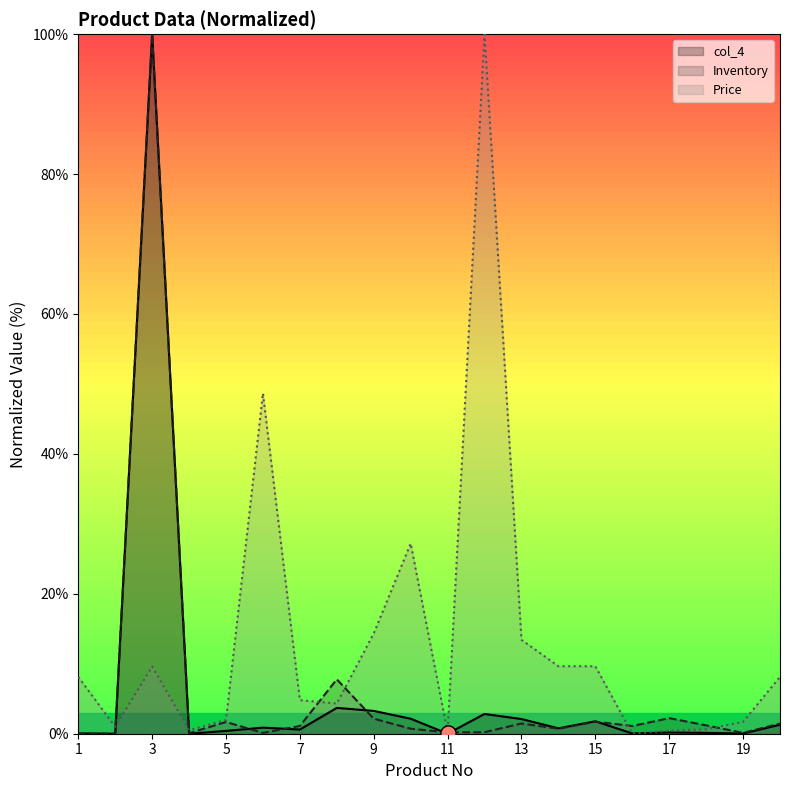

At which category is the sum across all series the highest?

3